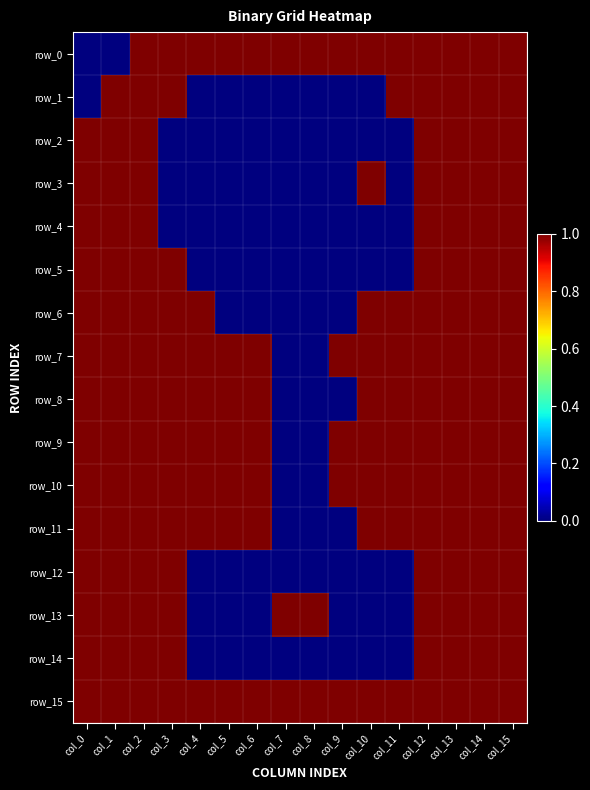

At which label is row_10 closest to 0?

col_7